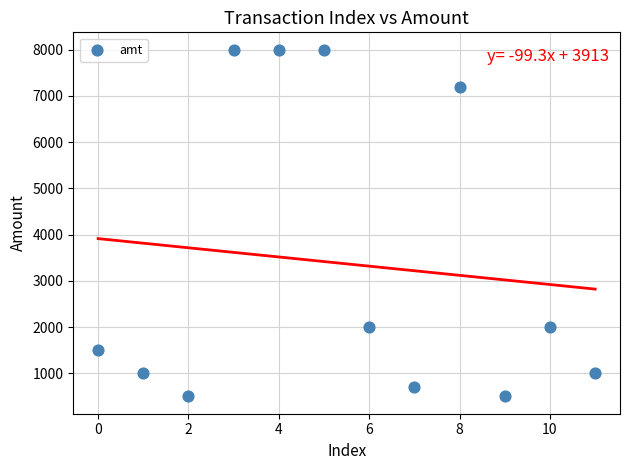

What is the range of Y values (max minus min)?

7500.1